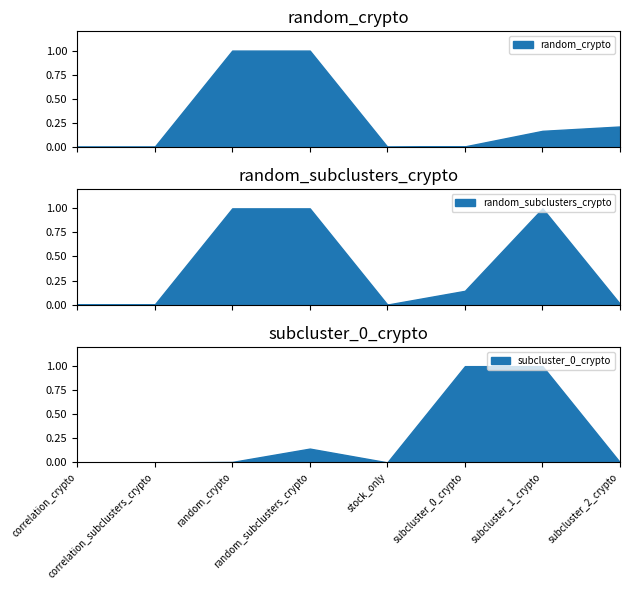

Between correlation_subclusters_crypto and subcluster_0_crypto, which is larger?

subcluster_0_crypto